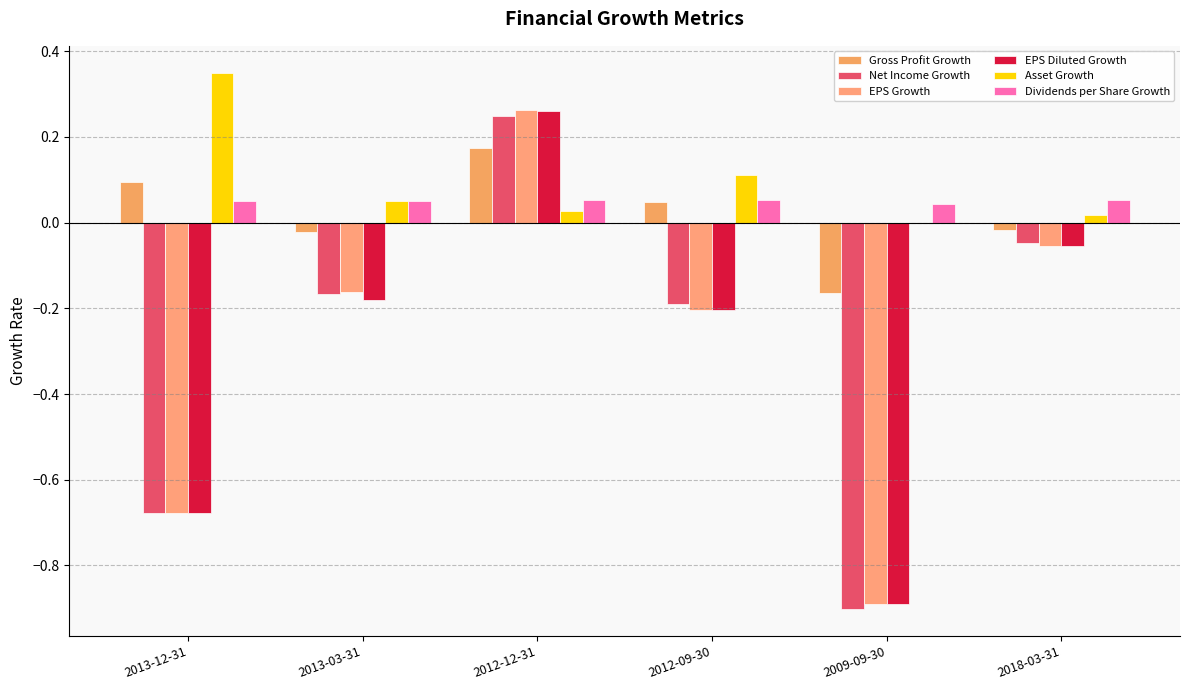

How many categories are shown in the chart?

6